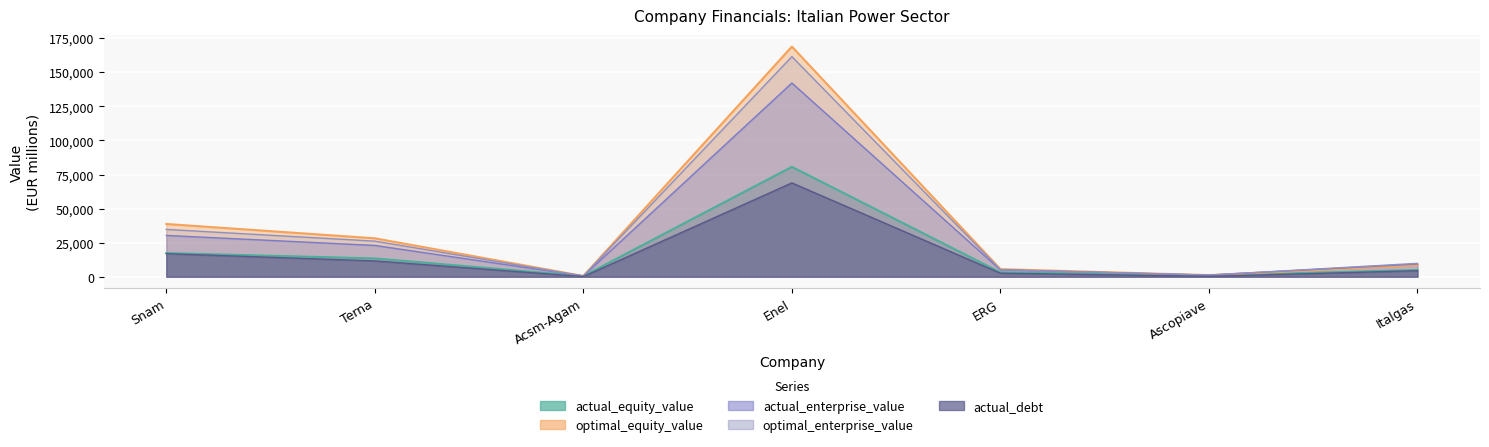

Which series ends up on top after the final intersection of optimal_equity_value and optimal_enterprise_value?

optimal_enterprise_value